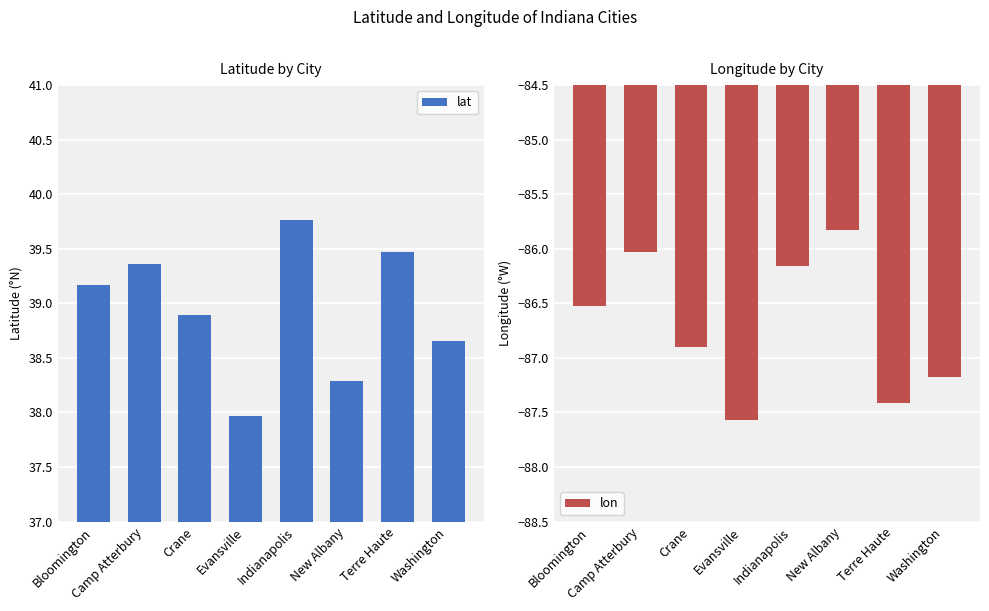

True or false: lon has a value of -131.9 at Bloomington.

False